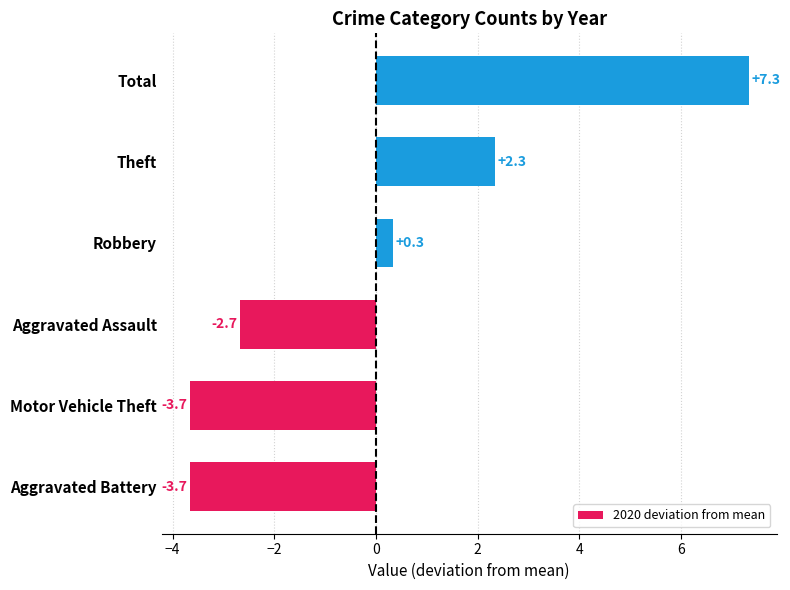

What is the difference between the maximum and second lowest values?

11.0